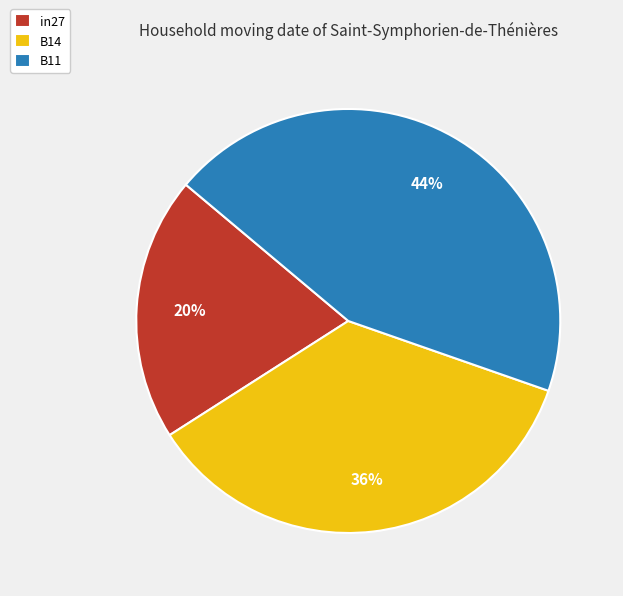

How many segments does this pie chart have?

3